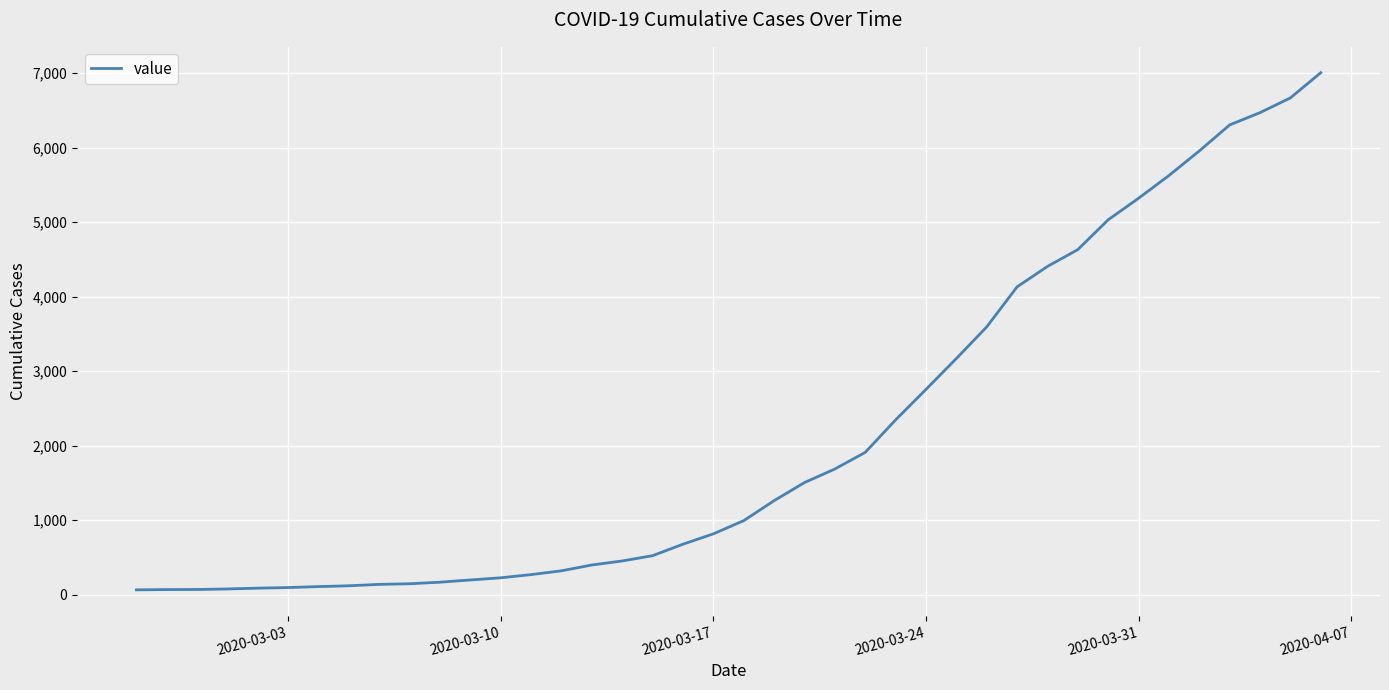

What is the maximum value shown in the chart?

7004